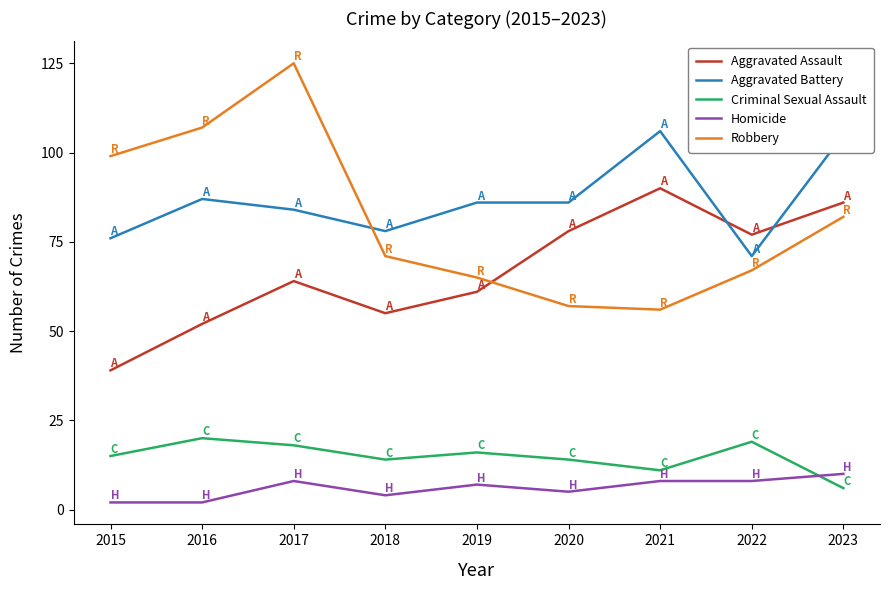

What are all the series names shown in the legend?

Aggravated Assault, Aggravated Battery, Criminal Sexual Assault, Homicide, Robbery